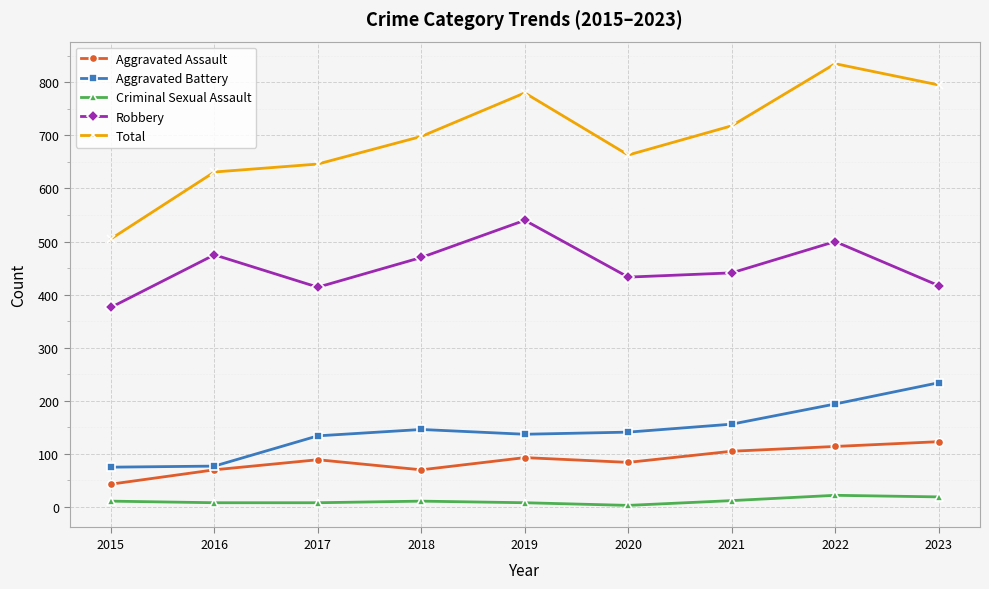

Is it true that Robbery equals 414 at 2017?

True